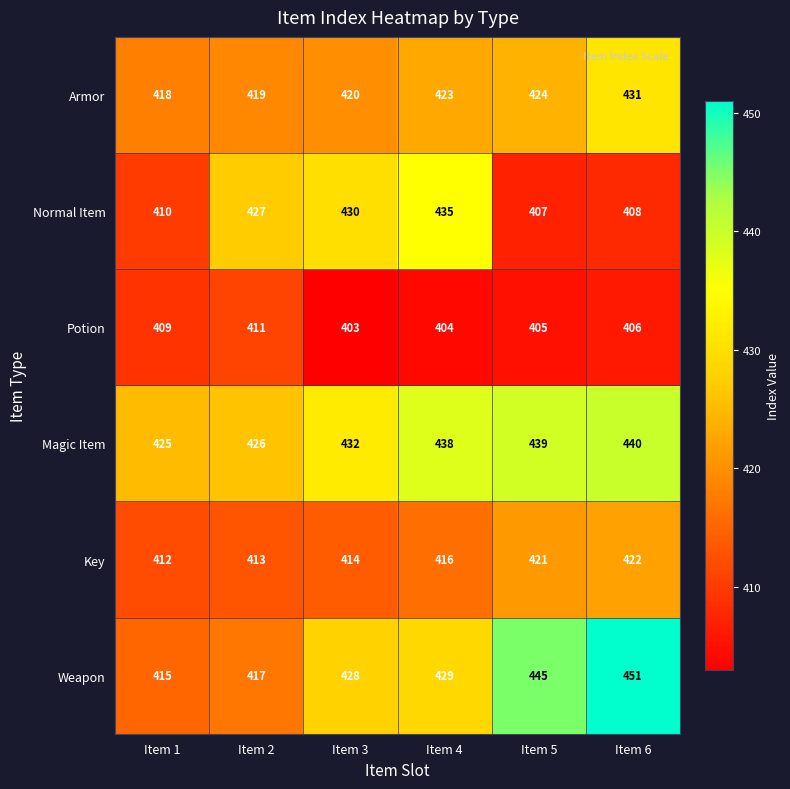

The Potion series shows 405 at Item 5. True or false?

True